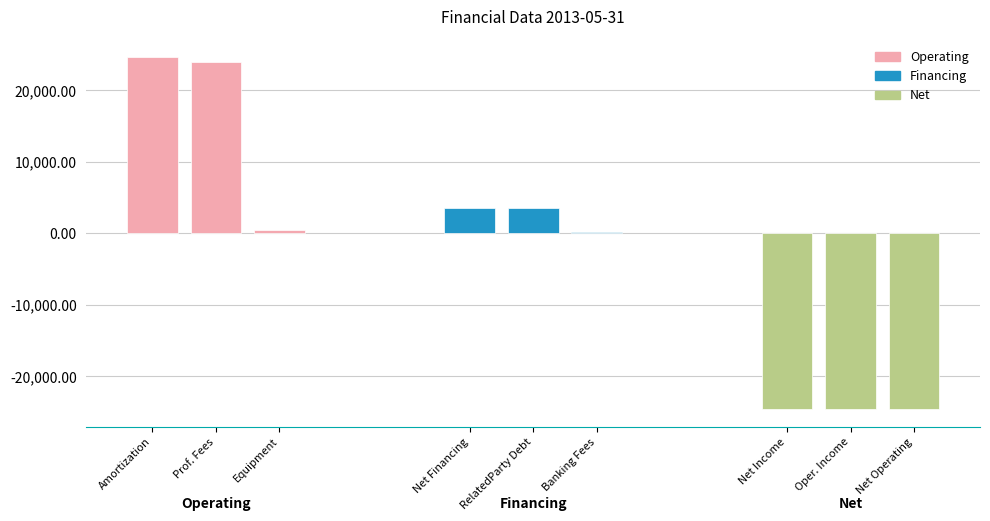

What is the sum of all Net values?

-73860